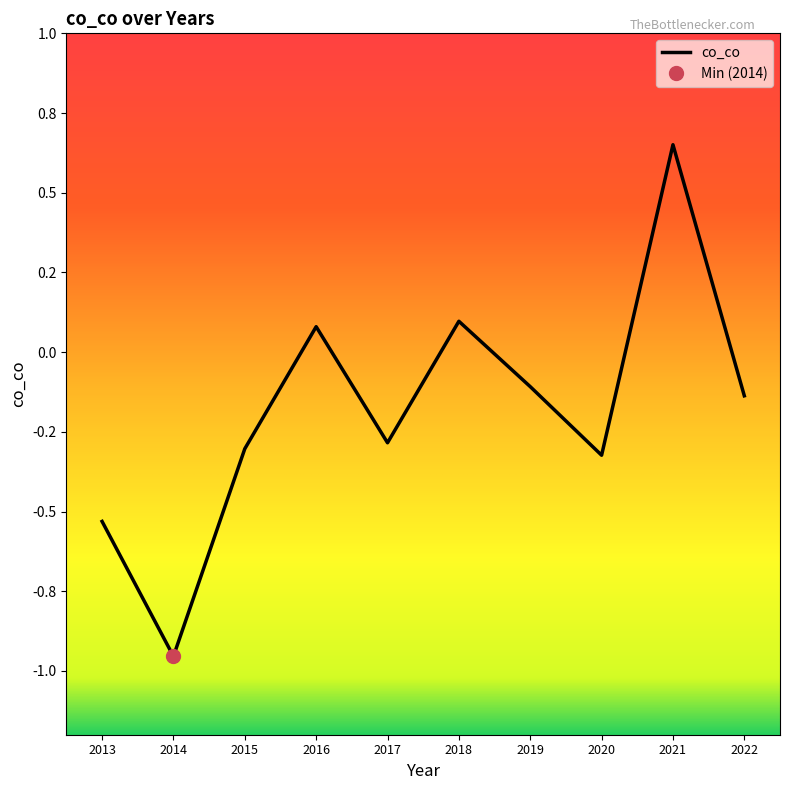

What is the greatest value displayed?

0.7